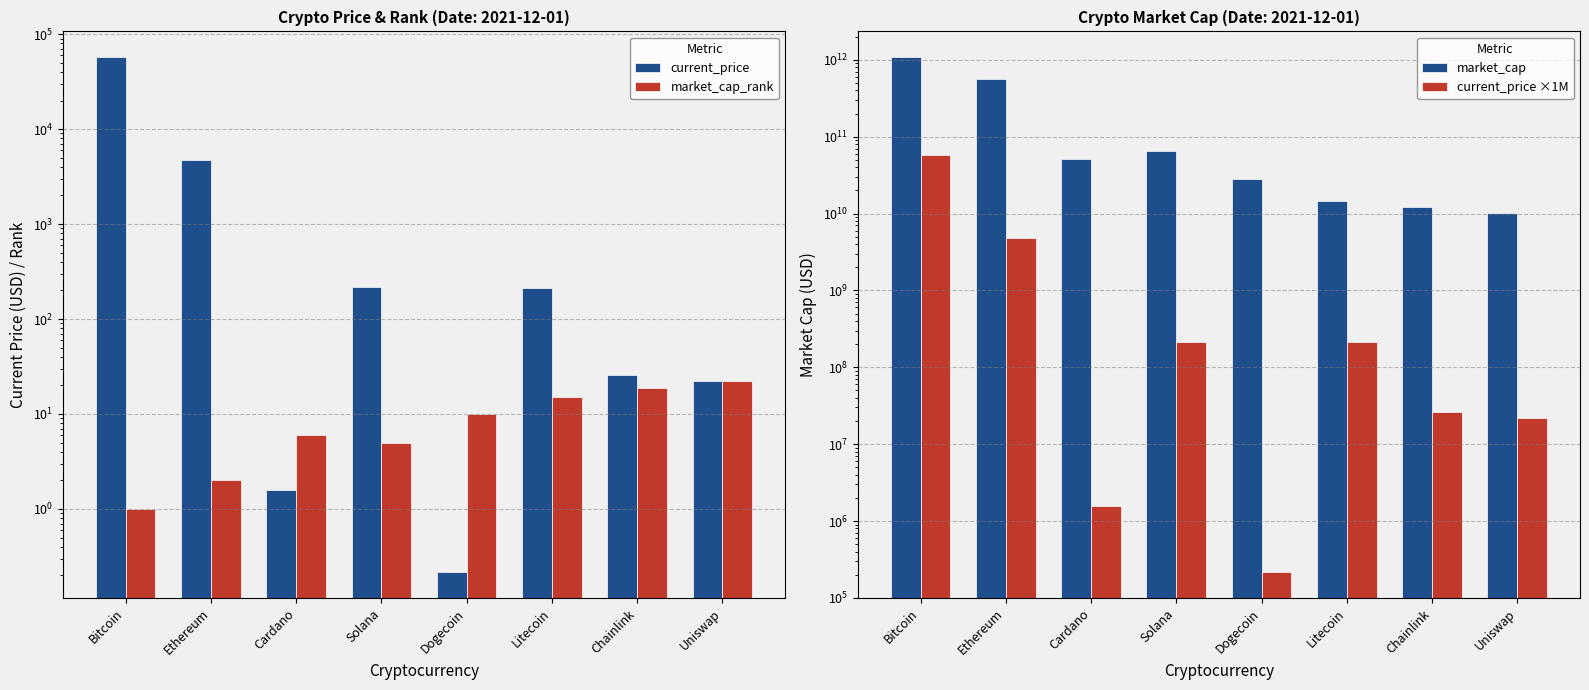

Which series has the largest range (max minus min)?

market_cap